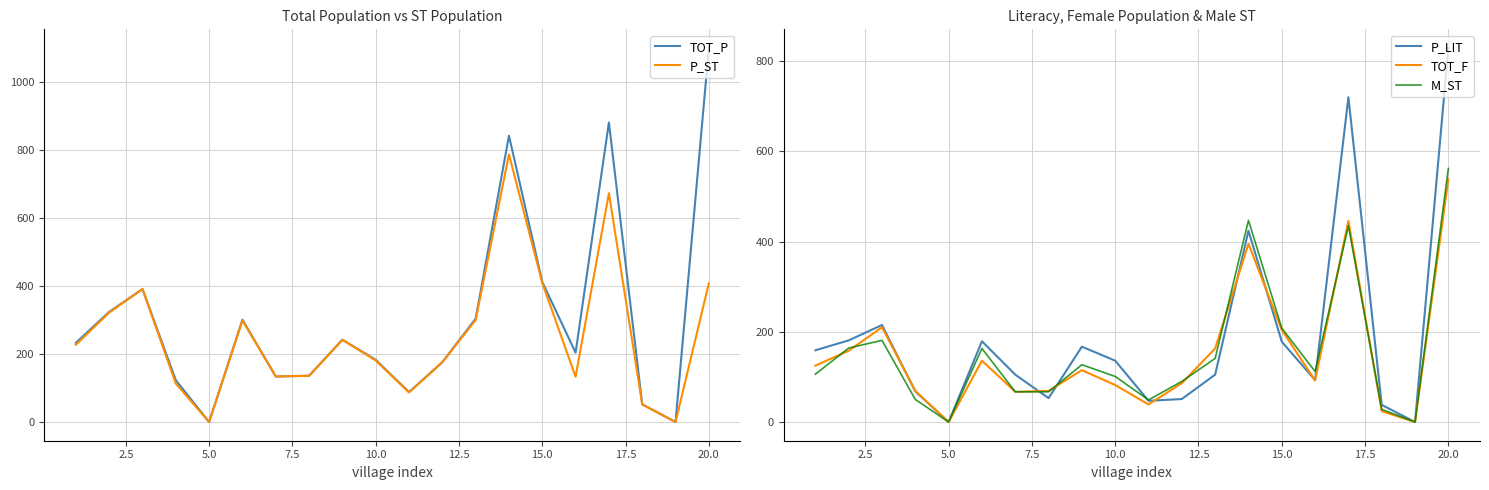

What is the maximum value for P_ST?

787